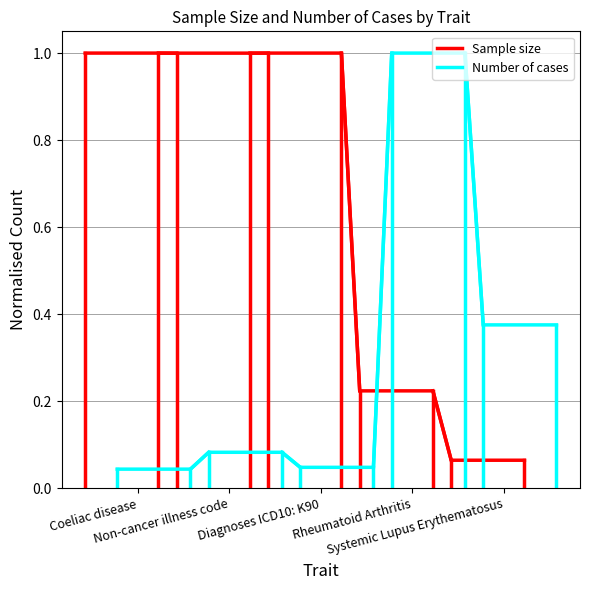

Does the chart have visible grid lines?

Yes